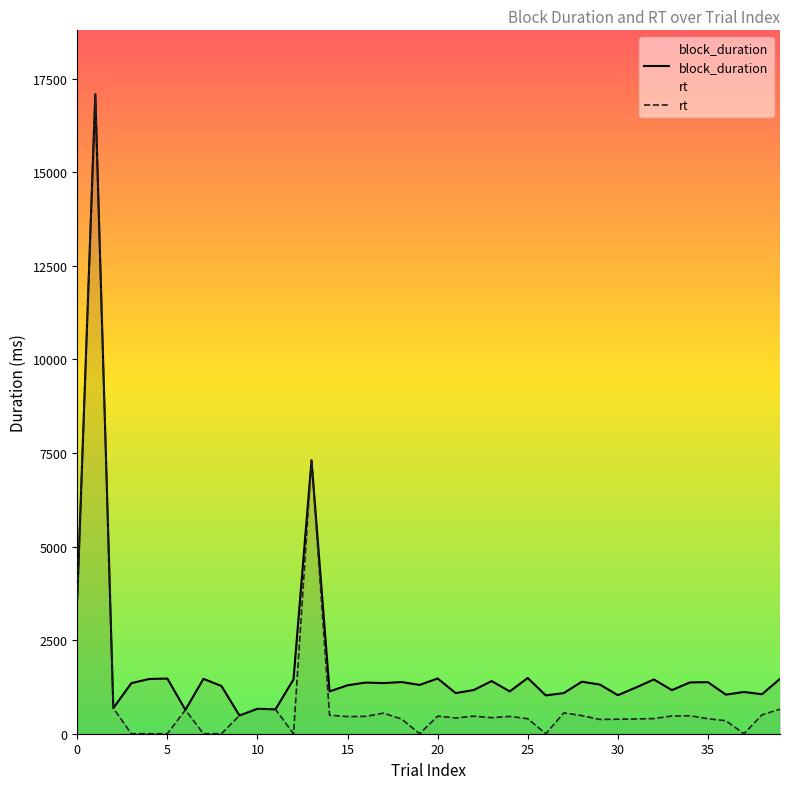

Count the number of data series in this chart.

2